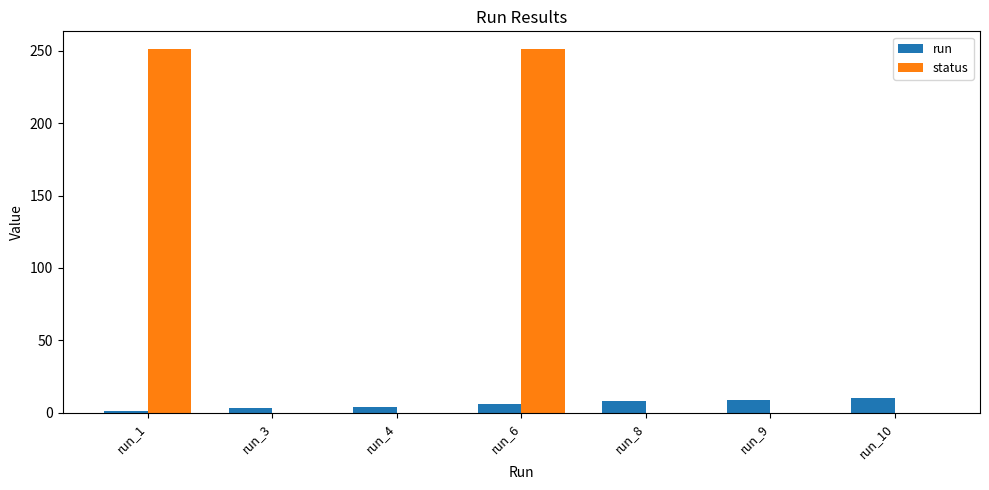

Is the value of status at run_3 greater than the value of run at run_10?

No